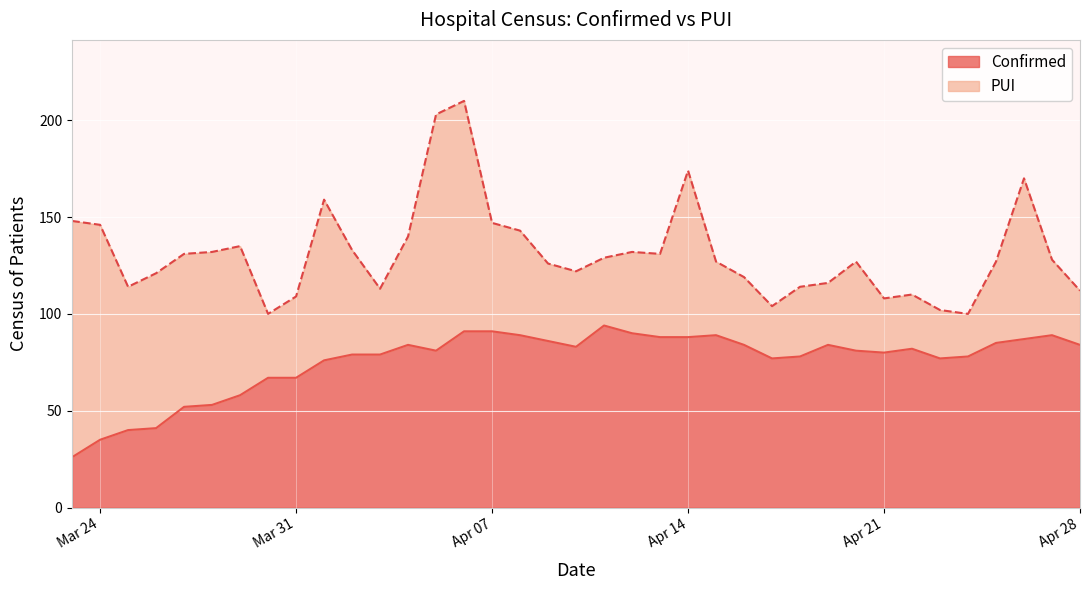

The value of Confirmed at Mar 31 is 67. True or false?

True